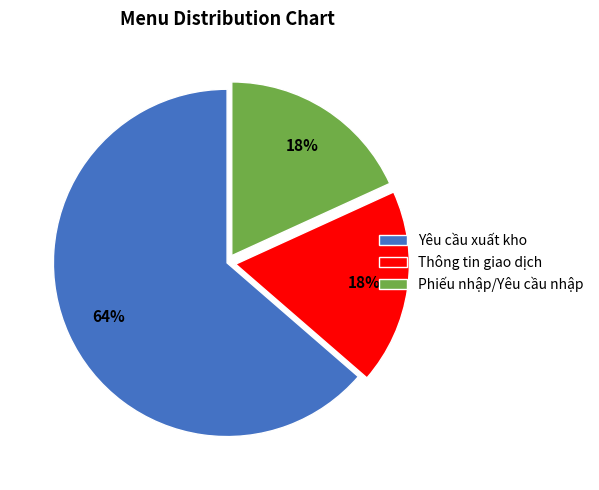

Is there any slice that represents more than half of the pie?

Yes